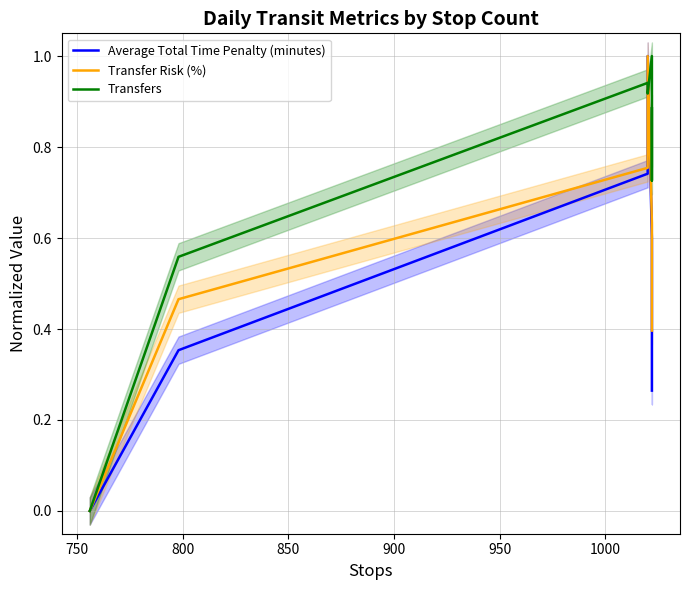

Reading left to right, what are all the values shown in this chart?

Average Total Time Penalty (minutes): 0.0	0.4	0.7	1.0	0.6	0.5	0.3
Transfer Risk (%): 0.0	0.5	0.8	1.0	0.6	0.6	0.4
Transfers: 0.0	0.6	0.9	0.9	1.0	0.7	0.9